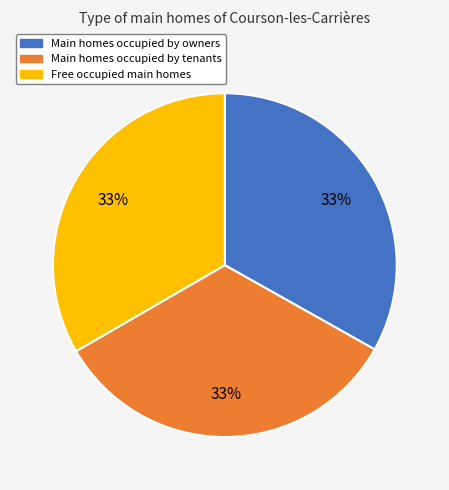

Does any single category account for the majority?

No